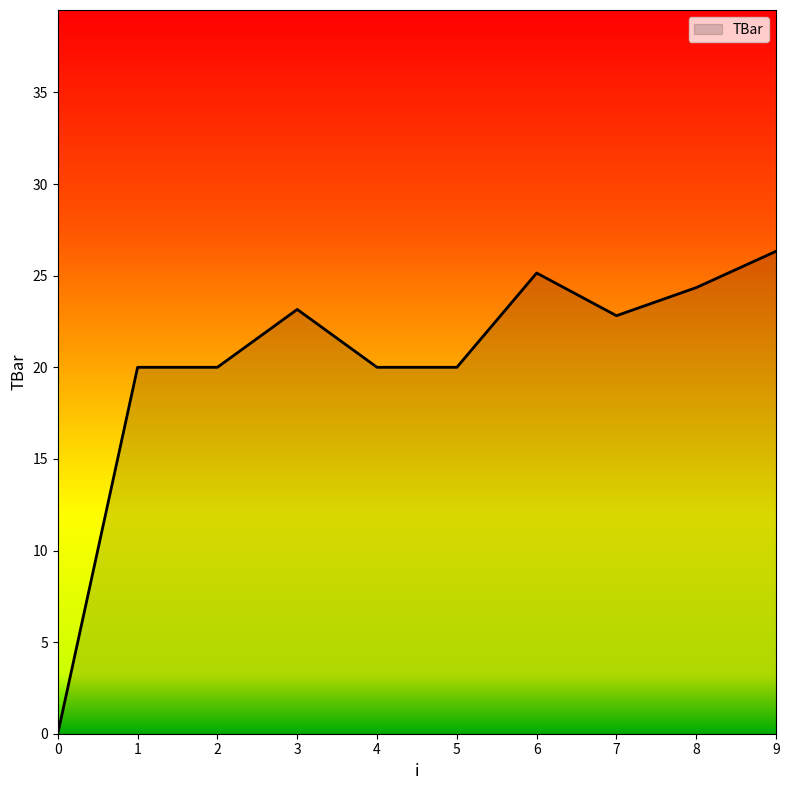

What is the difference between the maximum and second lowest values?

6.3